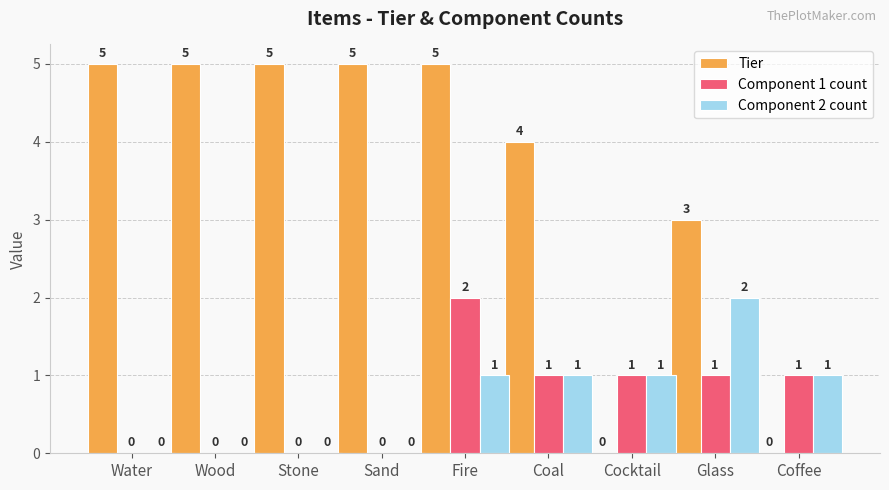

Count the number of data series in this chart.

3